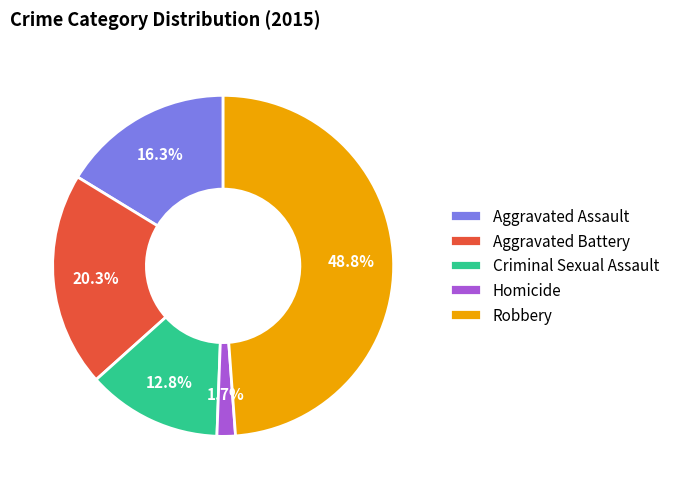

What portion of the pie excludes Aggravated Assault?

83.7%